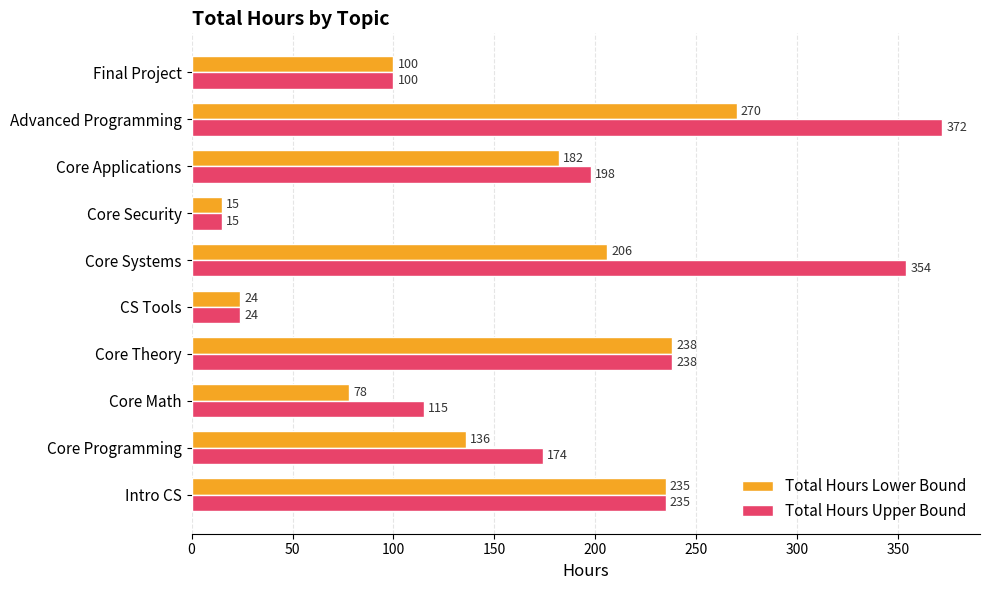

Which category has the highest value across all series?

Advanced Programming